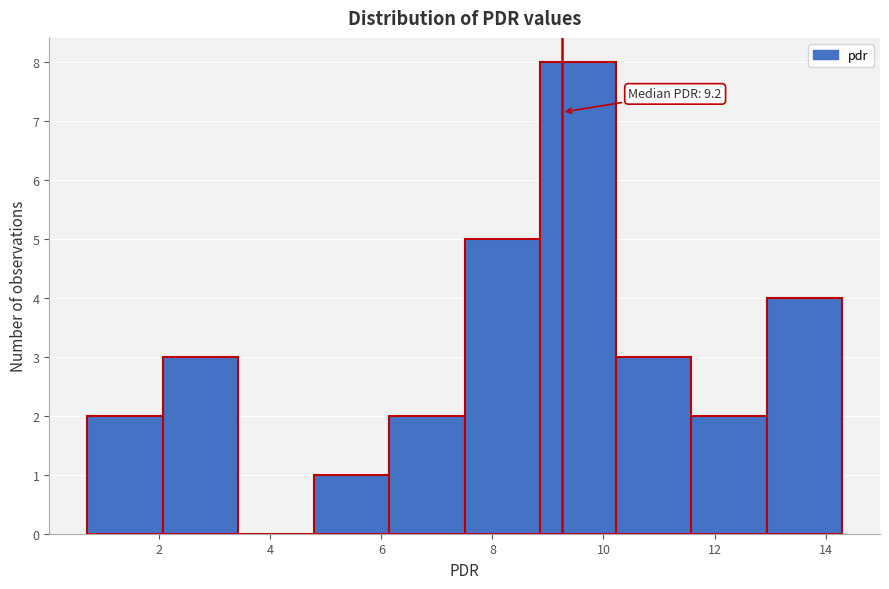

Over which range of the x-axis is the bar tallest?

8.86 to 10.22